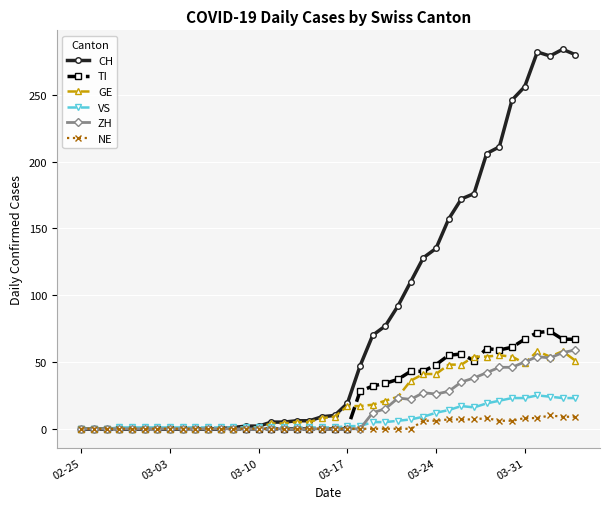

What is the maximum value for VS?

25